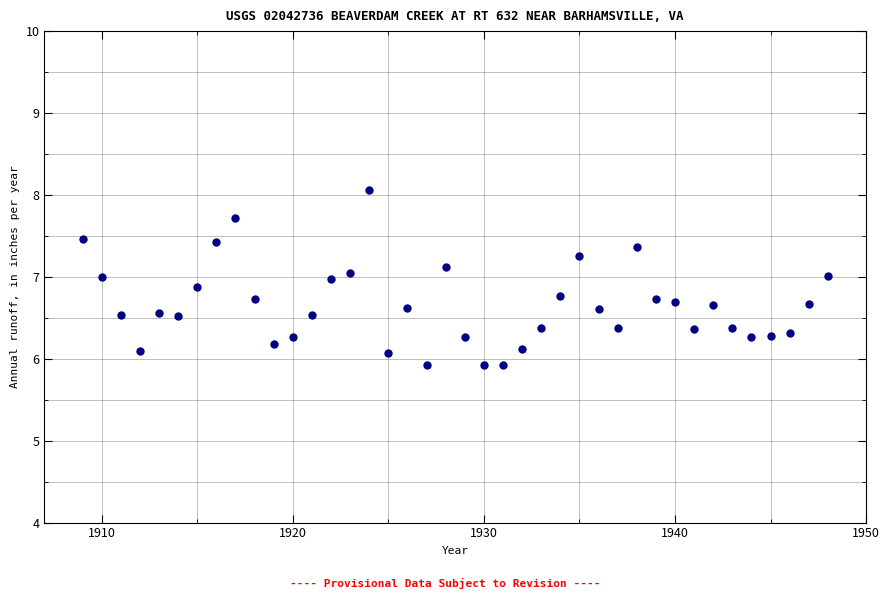

What is the range of X values (max minus min)?

39.0